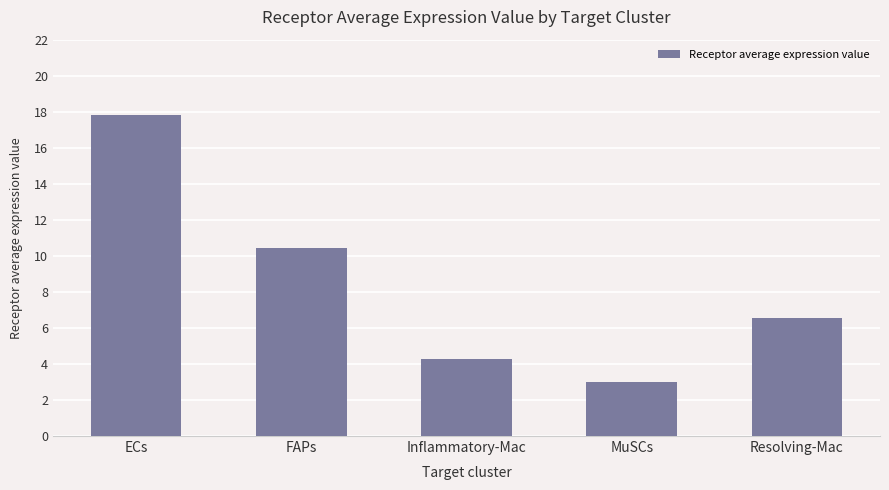

What is the change in value from FAPs to Inflammatory-Mac?

-6.2